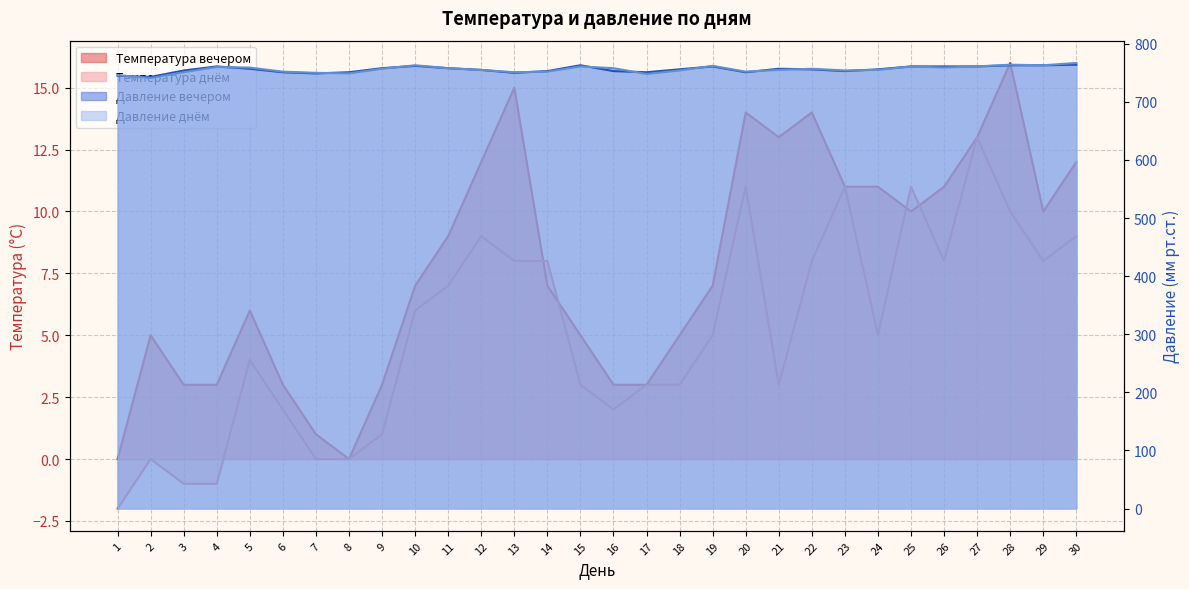

What is the value of the Давление вечером point at the 7th from the left?

749